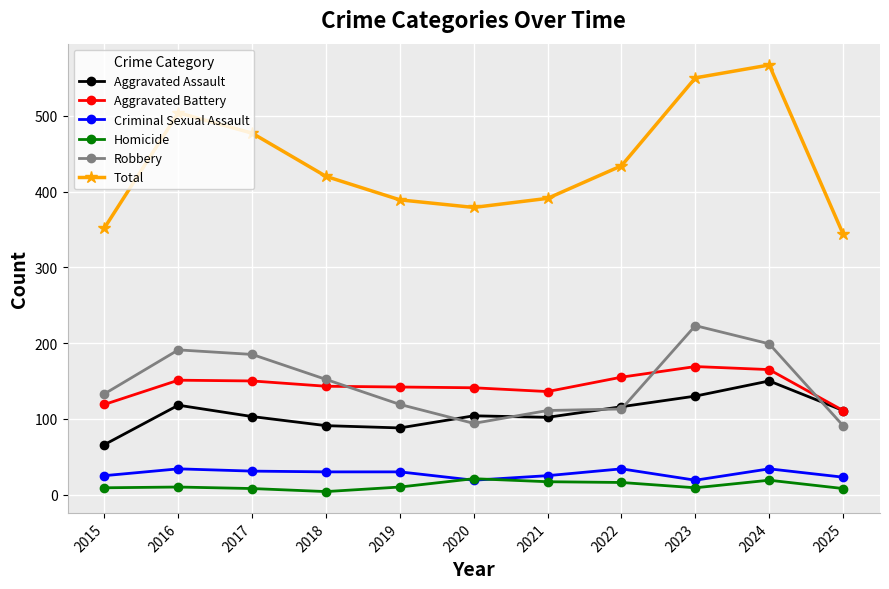

True or false: Homicide and Aggravated Battery intersect in this chart.

False